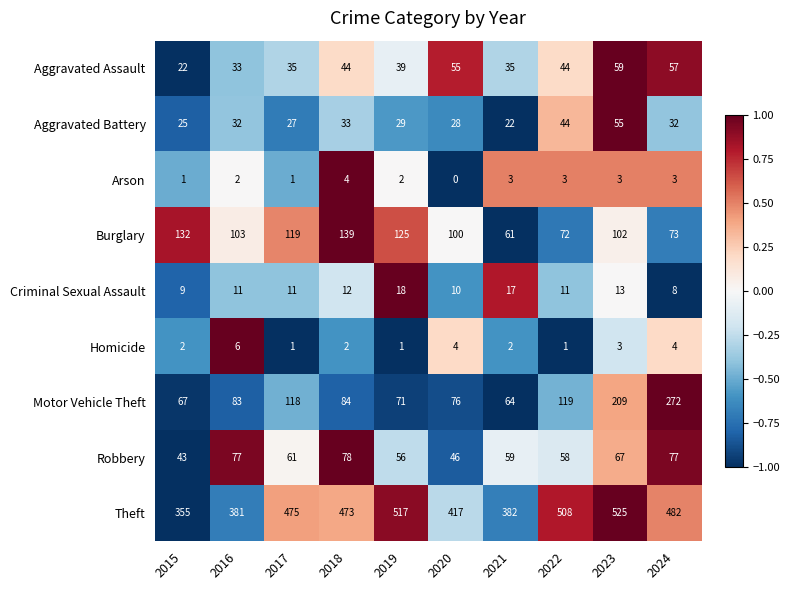

What is the greatest value displayed?

525